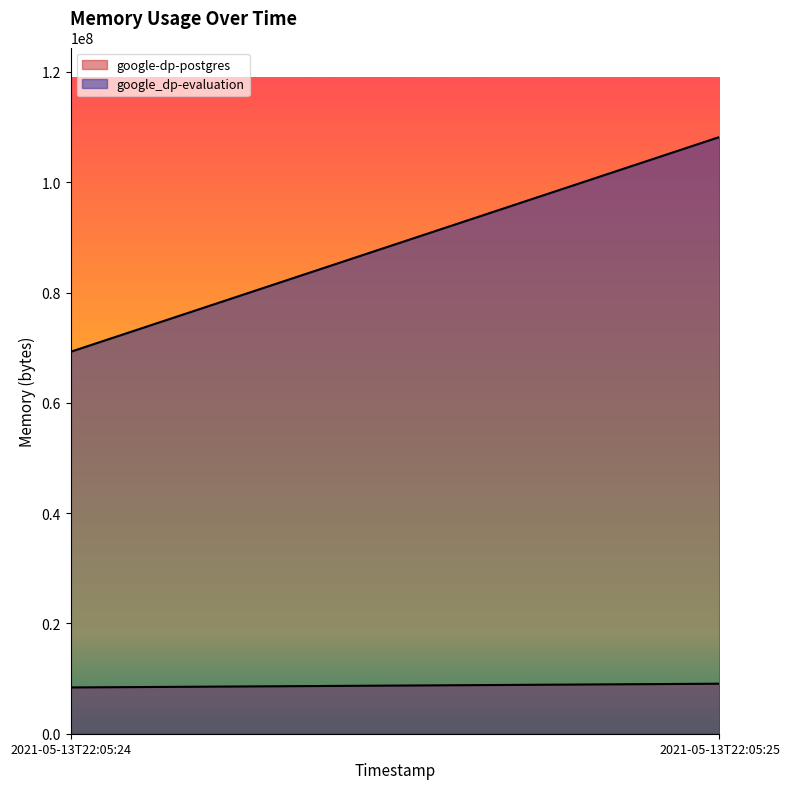

List the series in order of their peak value, lowest first.

google-dp-postgres, google_dp-evaluation